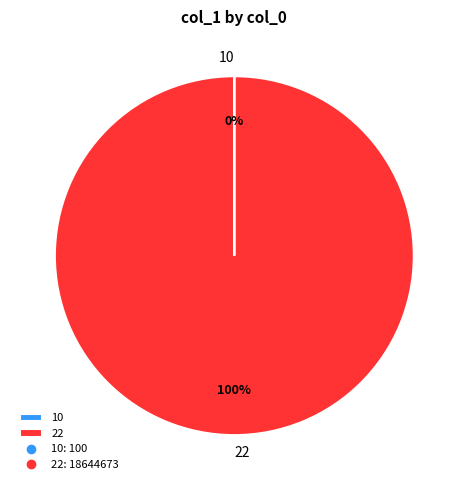

Which slice is the largest?

22